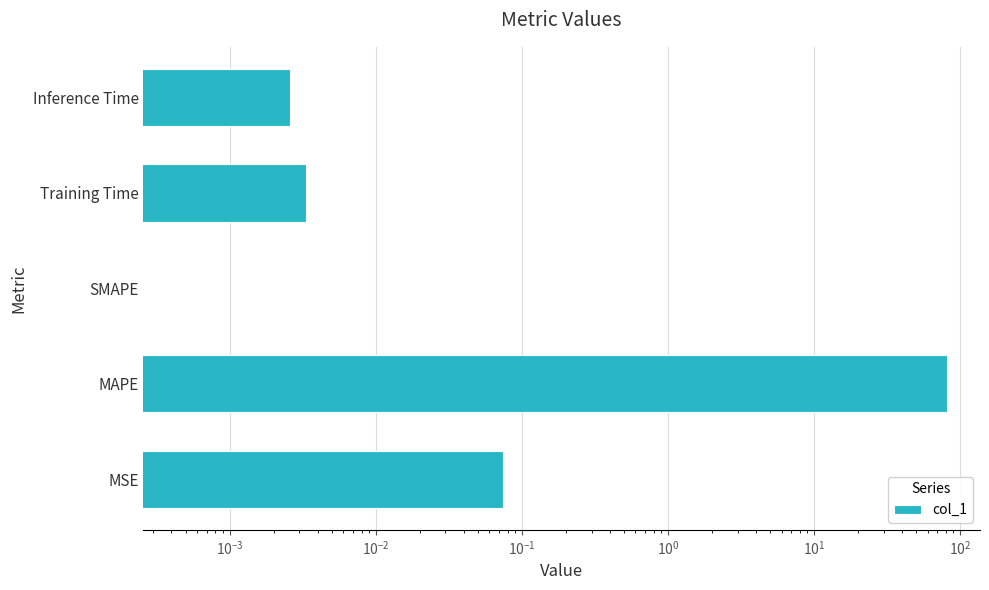

What is the average value?

16.3